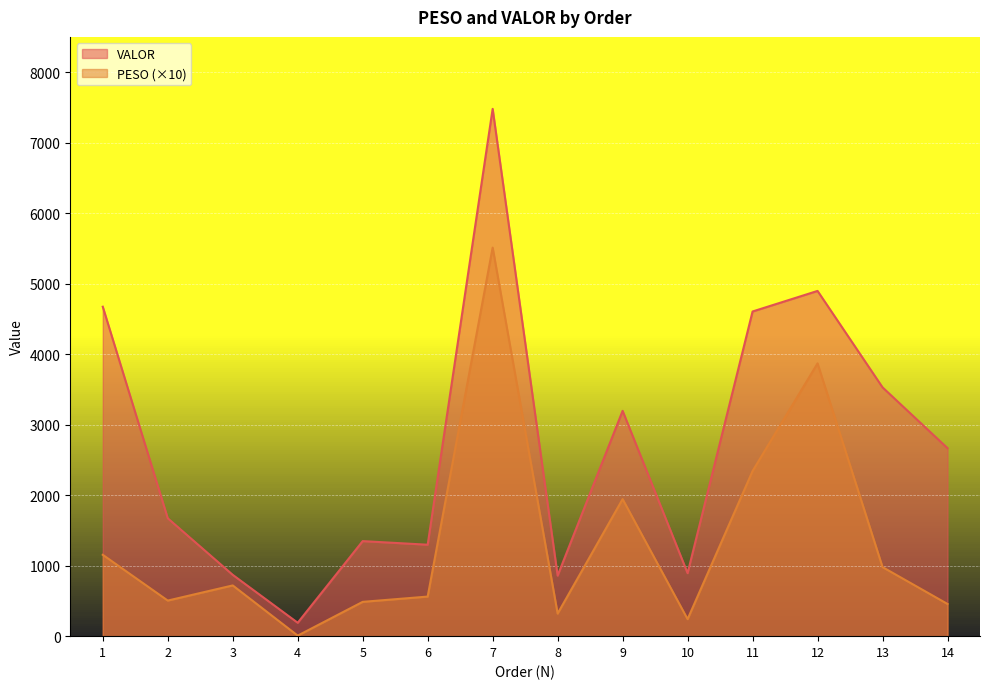

List the series in order of their overall mean, highest first.

VALOR, PESO (×10)